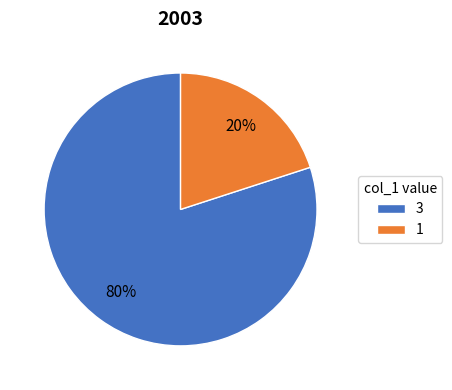

Which category has the biggest portion of the pie?

3